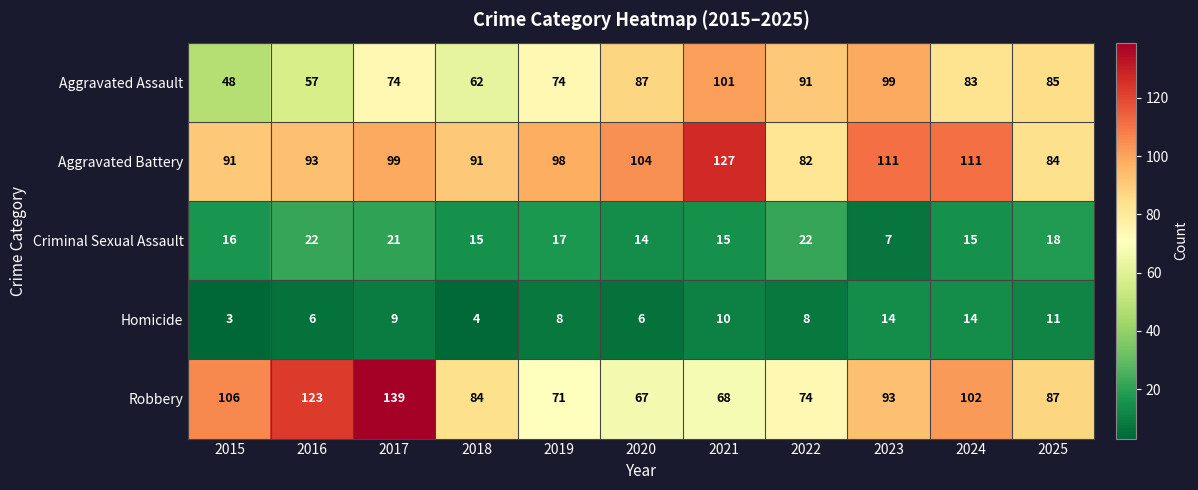

Which label corresponds to the largest value in the chart?

2017